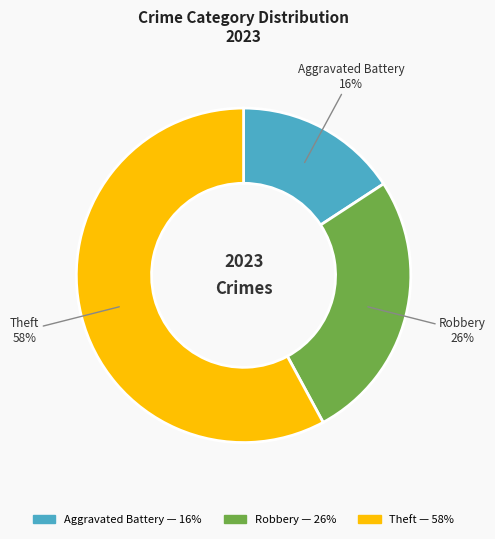

Rank the categories by value from lowest to highest.

Aggravated Battery, Robbery, Theft